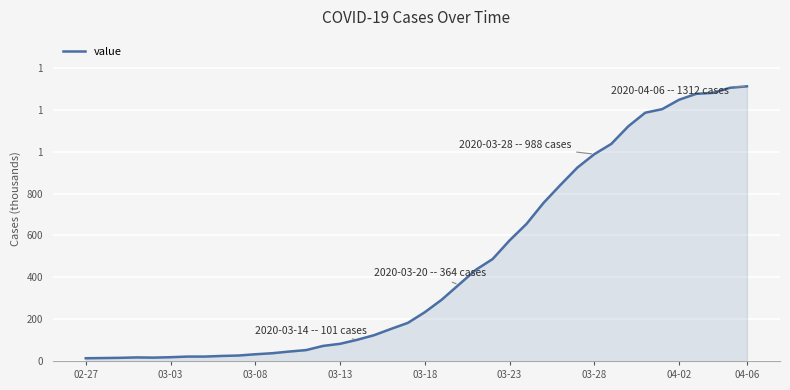

Does the chart have visible grid lines?

Yes